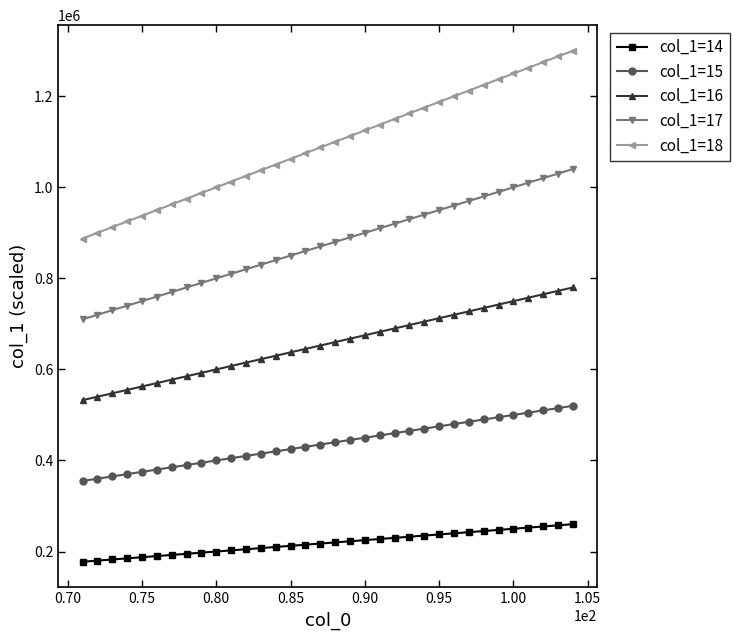

How many distinct data groups are displayed?

5